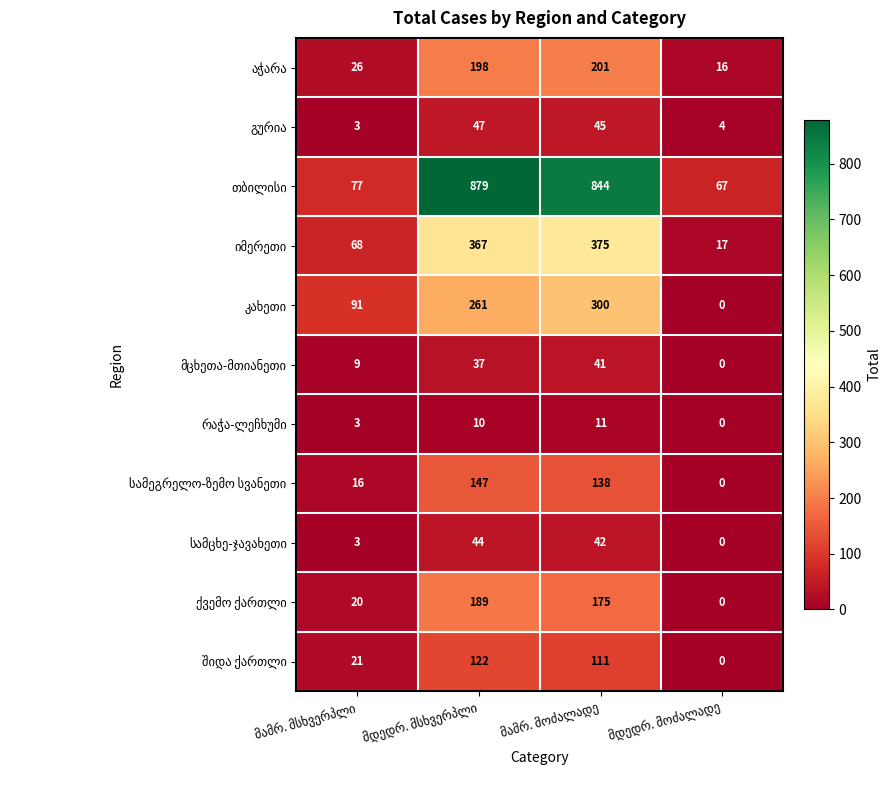

What is the maximum value shown in the chart?

879